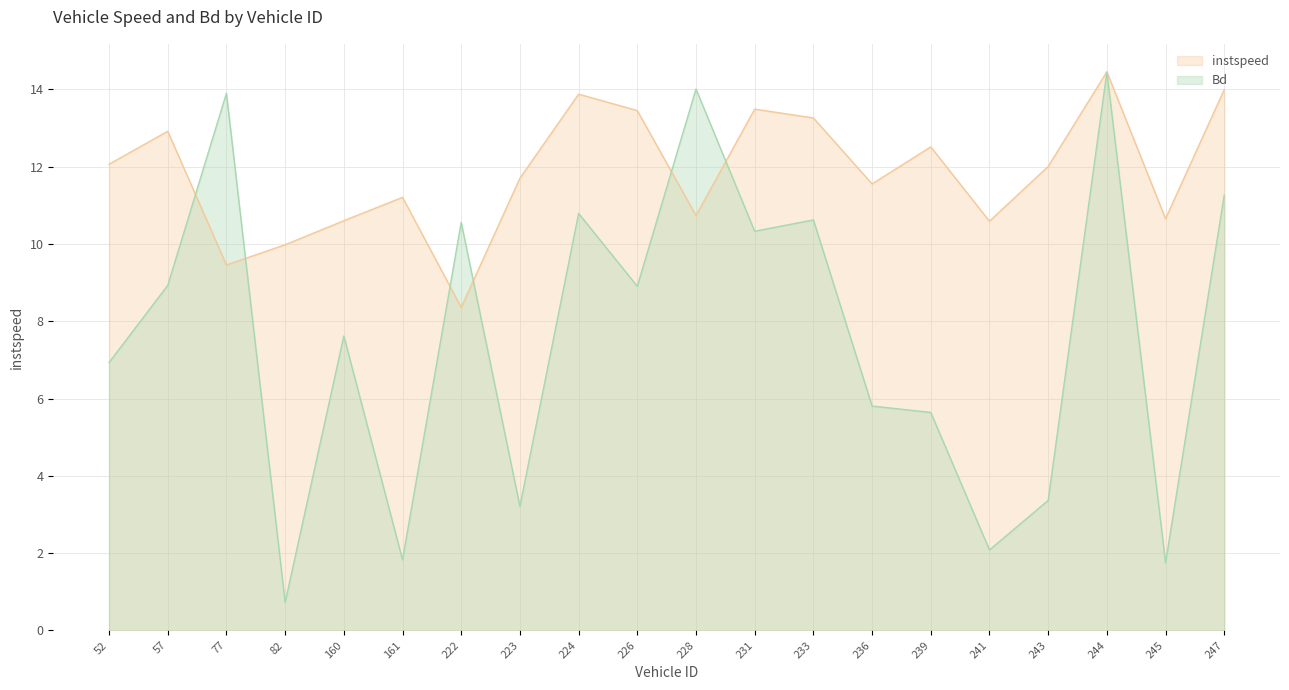

The value of instspeed at 224 is 13.9. True or false?

True